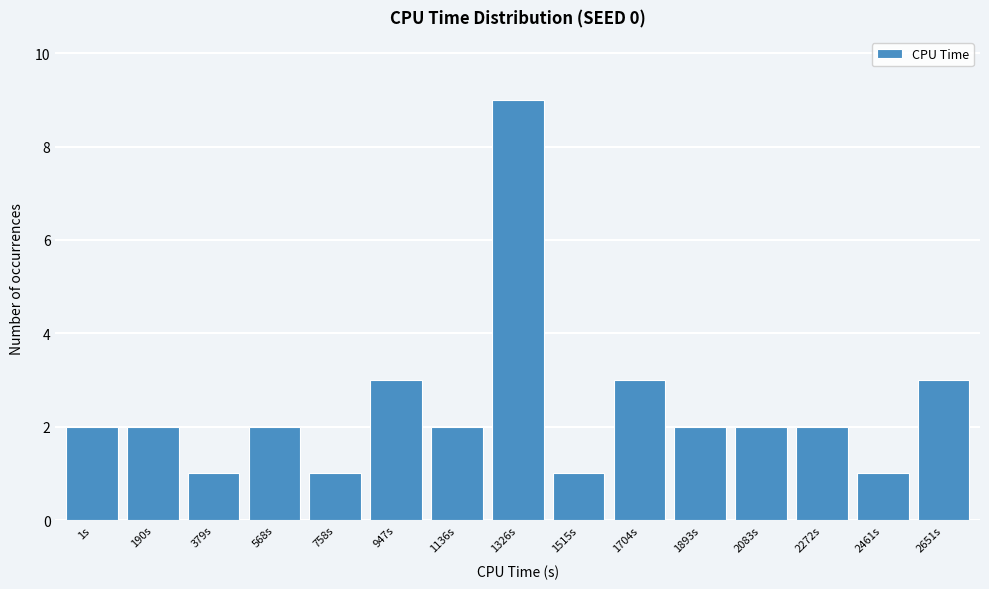

Reading left to right, list all the values displayed in this chart.

1s=2	190s=2	379s=1	568s=2	758s=1	947s=3	1136s=2	1326s=9	1515s=1	1704s=3	1893s=2	2083s=2	2272s=2	2461s=1	2651s=3